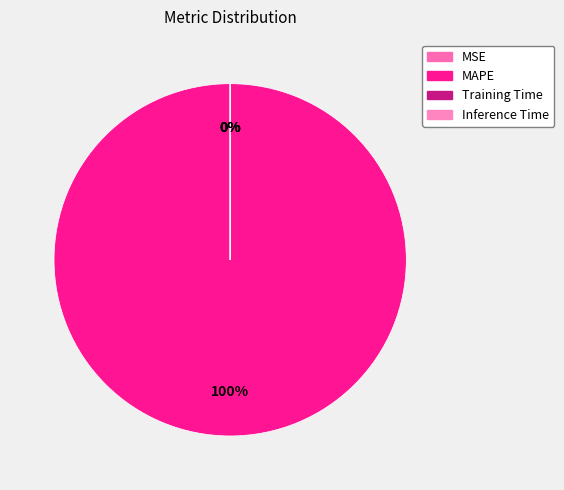

Is it true that MSE is 0% of the pie?

True